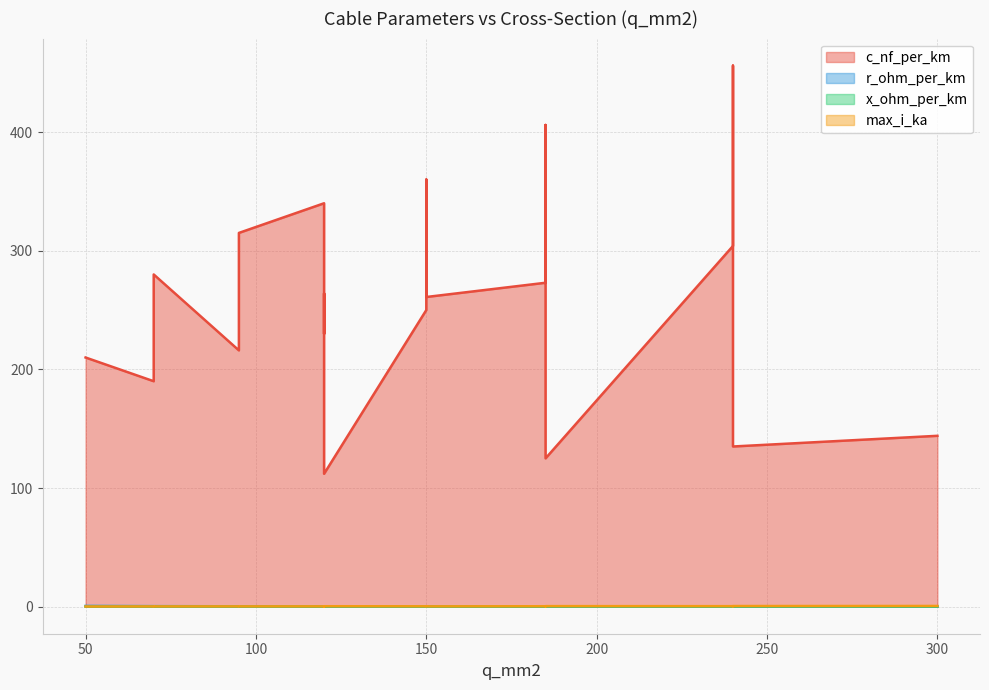

Is it true that max_i_ka equals 0.5 at 120?

False